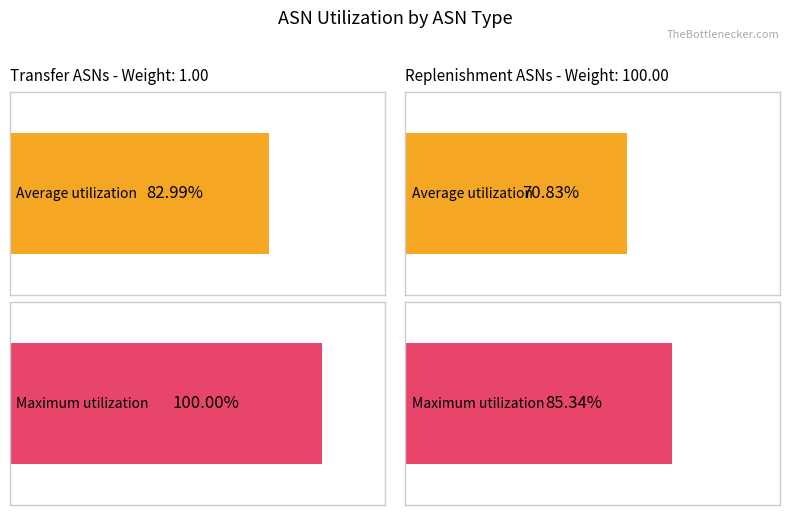

At which category is the sum across all series the highest?

Transfer